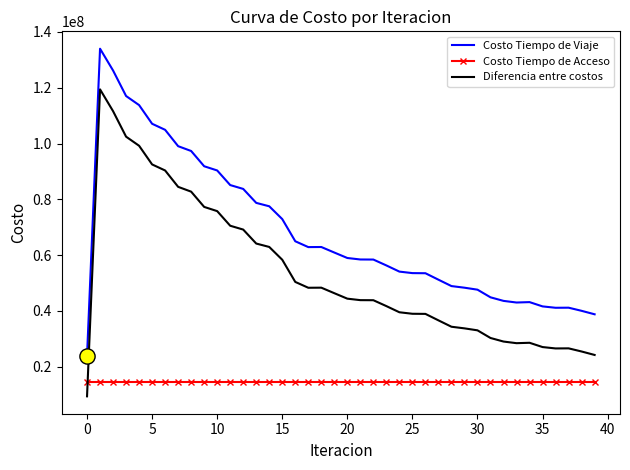

At how many categories does at least one series exceed 108636971?

4